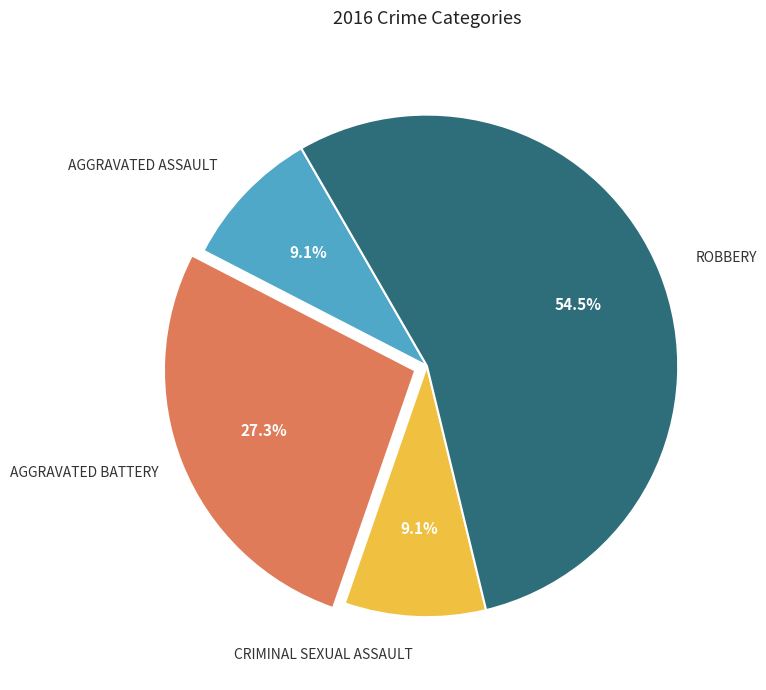

Is there any slice that represents more than half of the pie?

Yes